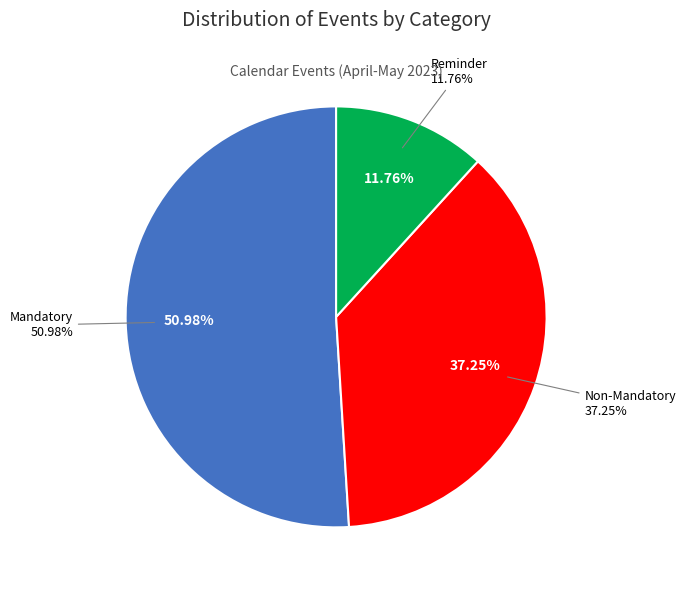

Which category has the smallest portion of the pie?

Reminder